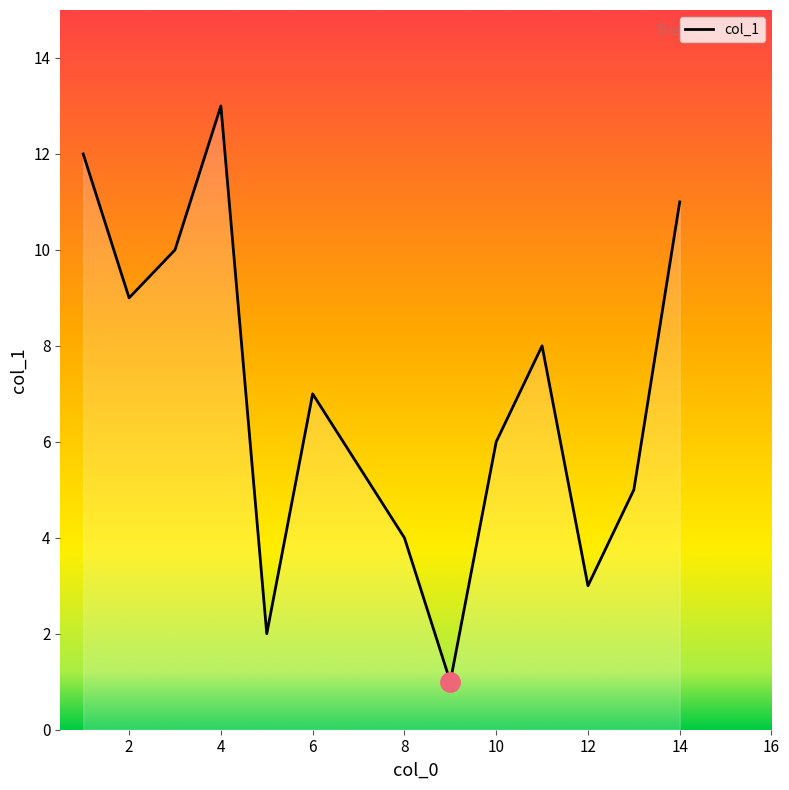

True or false: there are more than 1 points higher than both neighbors.

True